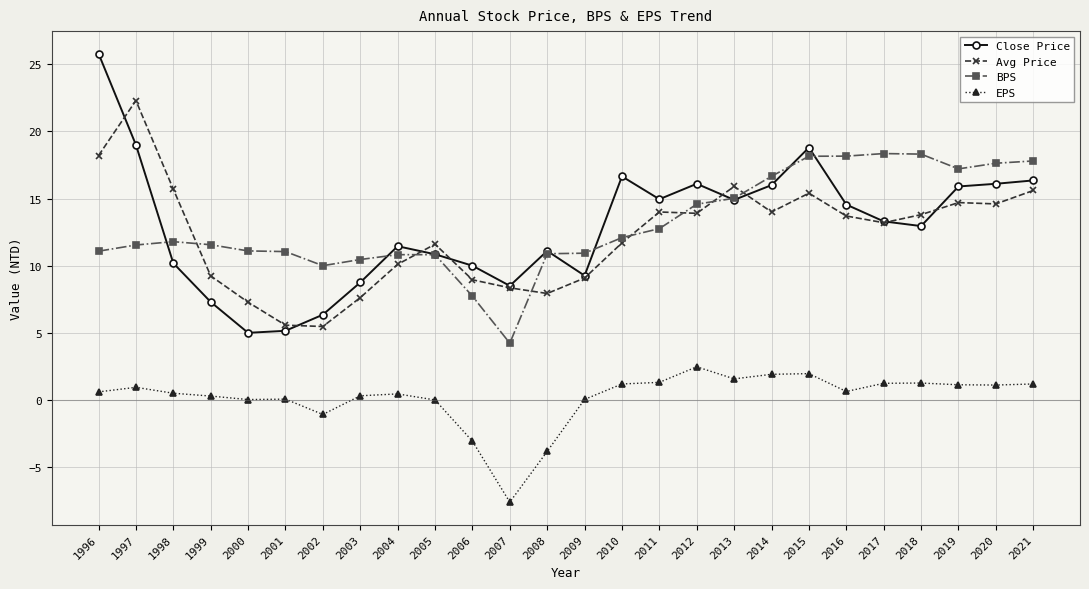

Which category has the highest value in the Close Price series?

1996